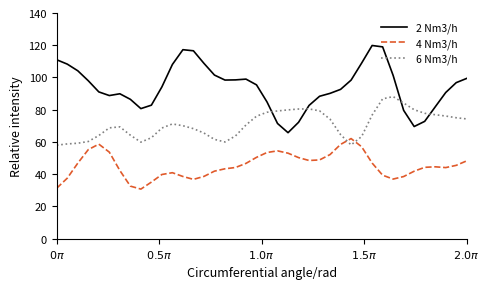

Which series has the largest total across all categories?

2 Nm3/h